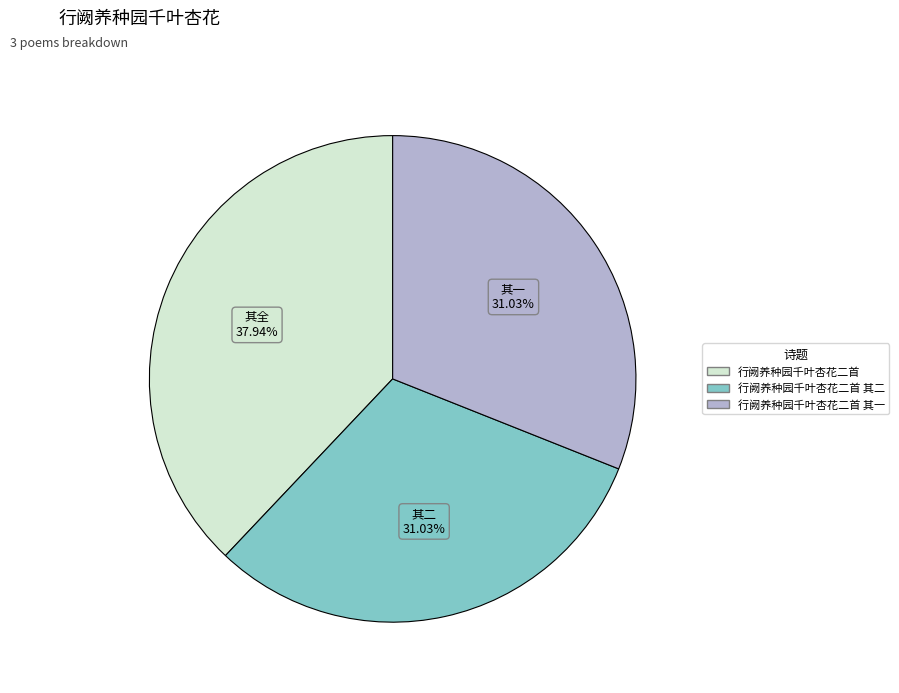

To the nearest percent, what is the average slice percentage?

33%